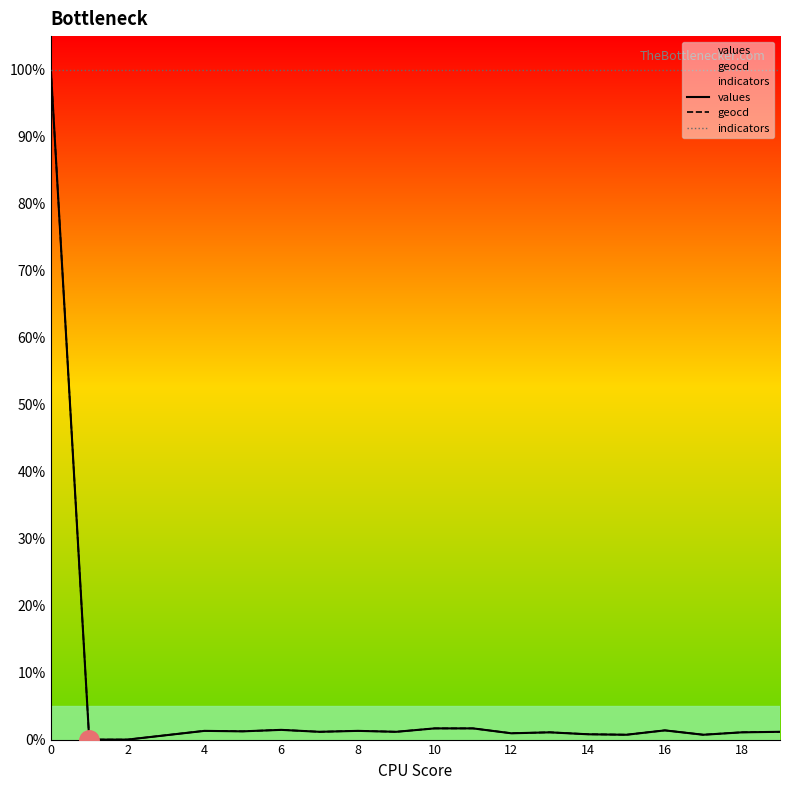

Reading right to left, transcribe all the data shown in this chart.

values: 1.2	1.1	0.7	1.4	0.7	0.8	1.1	0.9	1.7	1.7	1.2	1.3	1.2	1.5	1.2	1.3	0.7	0.0	0.0	100.0
geocd: 1.2	1.1	0.7	1.4	0.7	0.8	1.1	0.9	1.7	1.7	1.2	1.3	1.2	1.5	1.2	1.3	0.7	0.0	0.0	100.0
indicators: 100.0	100.0	100.0	100.0	100.0	100.0	100.0	100.0	100.0	100.0	100.0	100.0	100.0	100.0	100.0	100.0	100.0	100.0	100.0	100.0